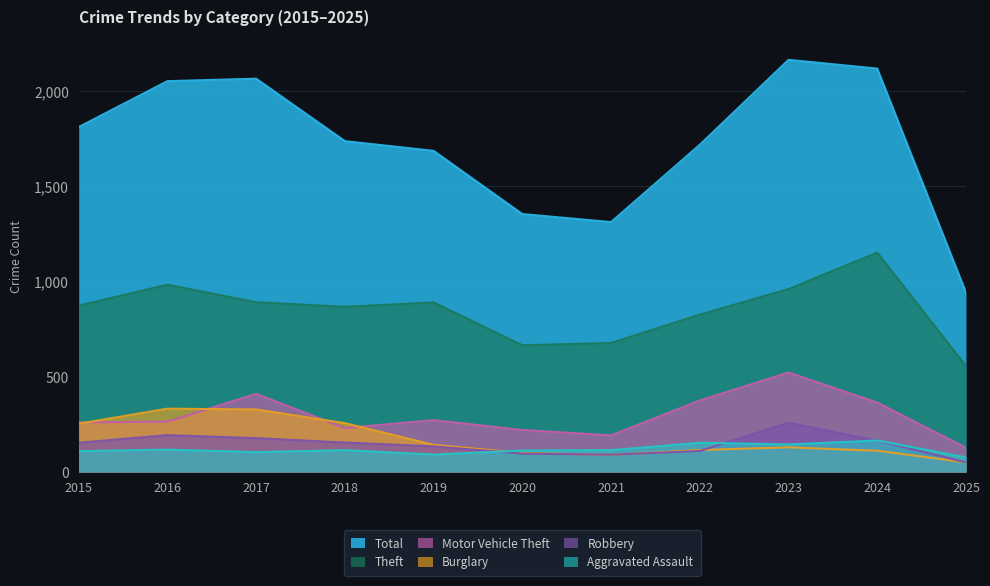

What is the lowest value of the Burglary series?

51